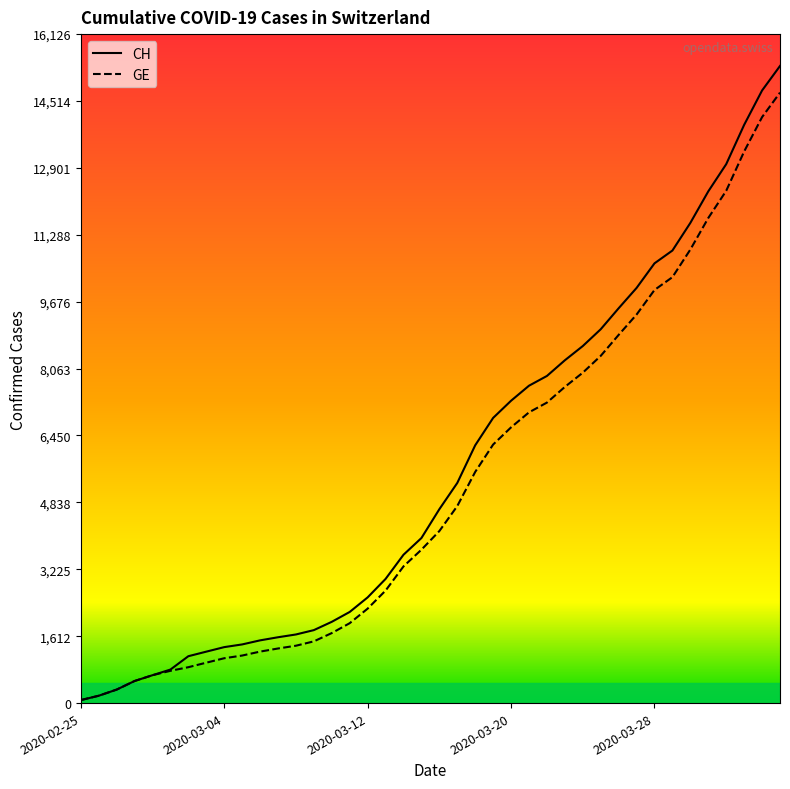

What is the highest value of the CH series?

15359